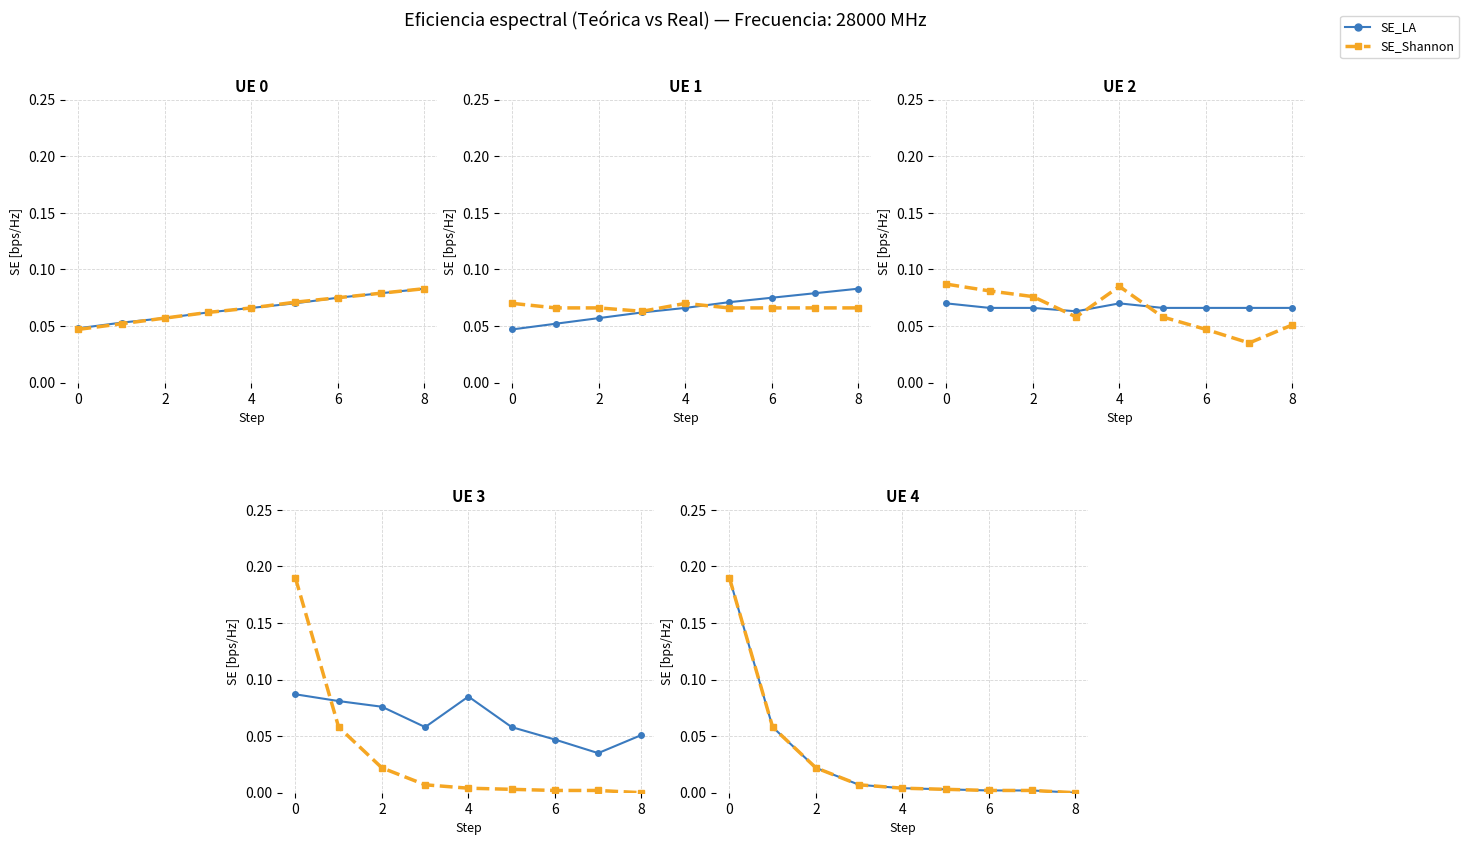

Count the number of categories in the chart.

9